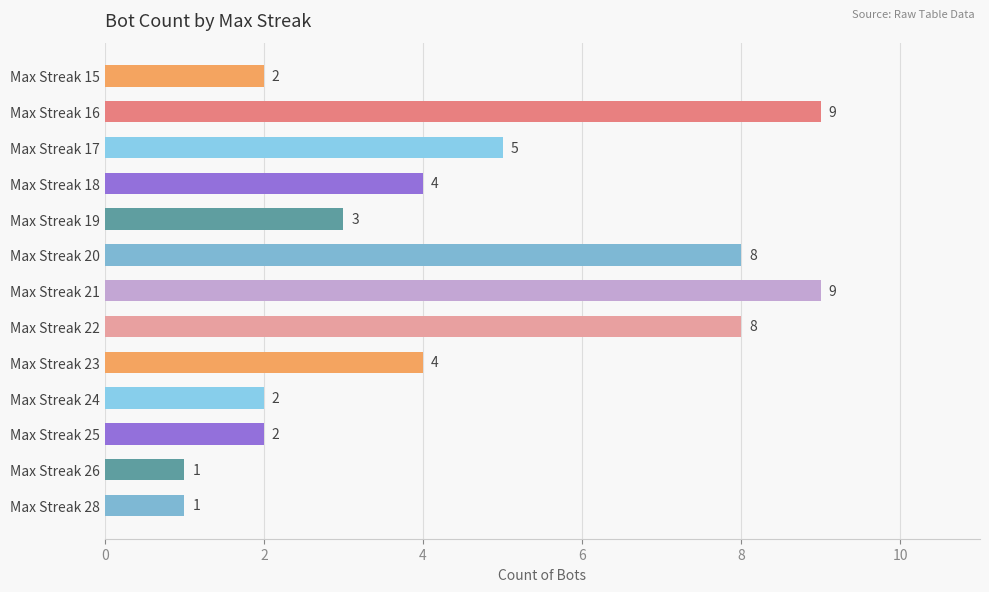

Reading bottom to top, list all the values displayed in this chart.

Max Streak 28=1	Max Streak 26=1	Max Streak 25=2	Max Streak 24=2	Max Streak 23=4	Max Streak 22=8	Max Streak 21=9	Max Streak 20=8	Max Streak 19=3	Max Streak 18=4	Max Streak 17=5	Max Streak 16=9	Max Streak 15=2